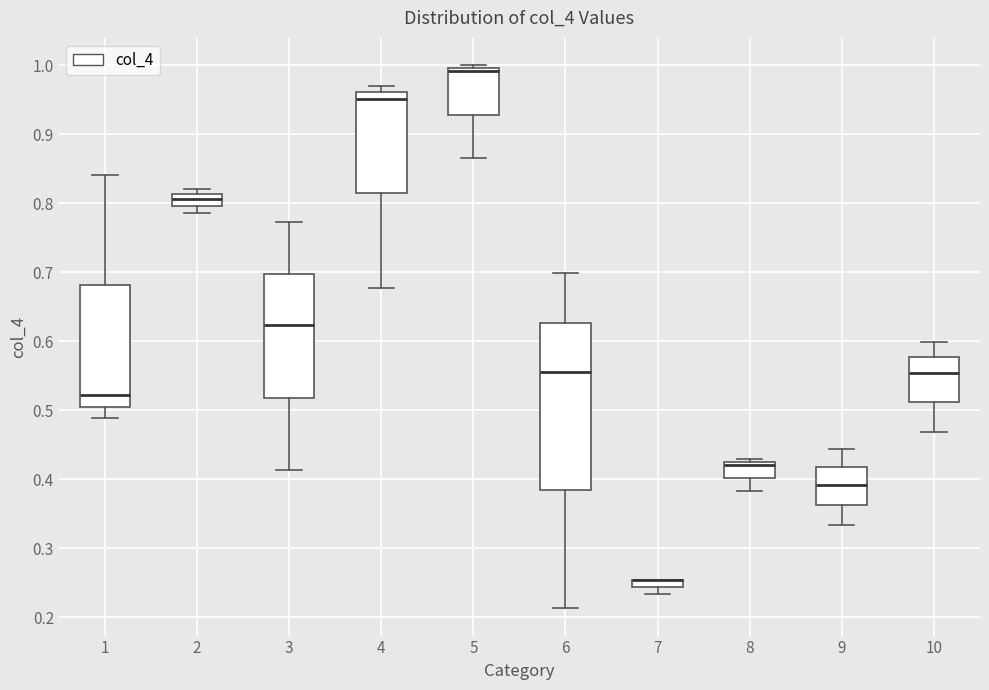

Which box is the tallest, from its lower edge to its upper edge?

6